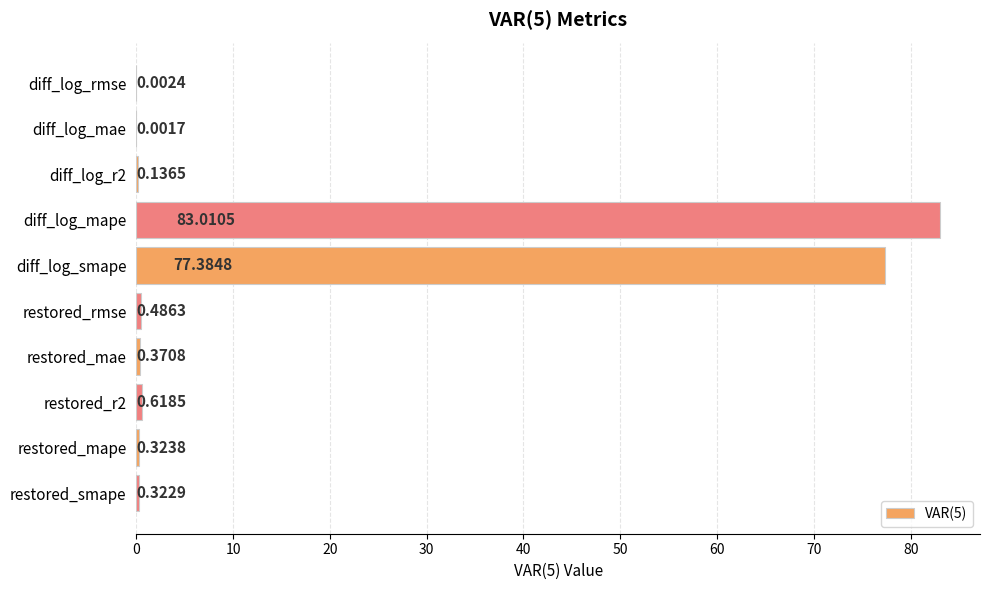

What is the sum of all values?

162.7